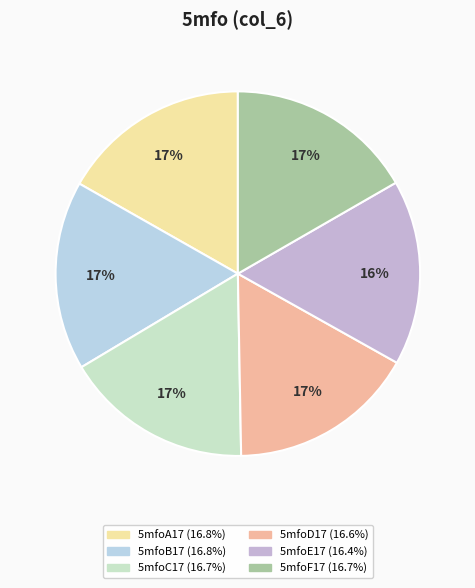

Count the number of slices in the pie.

6